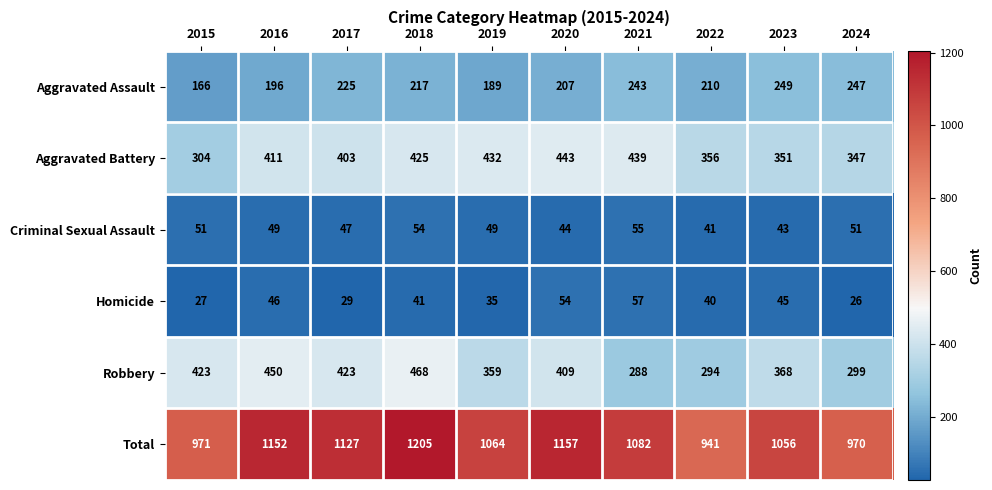

Is it true that Robbery equals 423 at 2017?

True